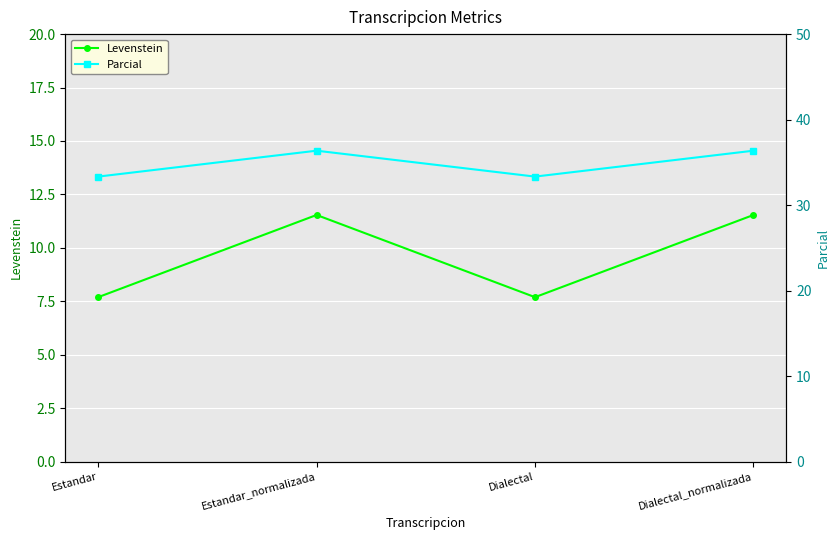

What is the average value of the Parcial series?

34.8